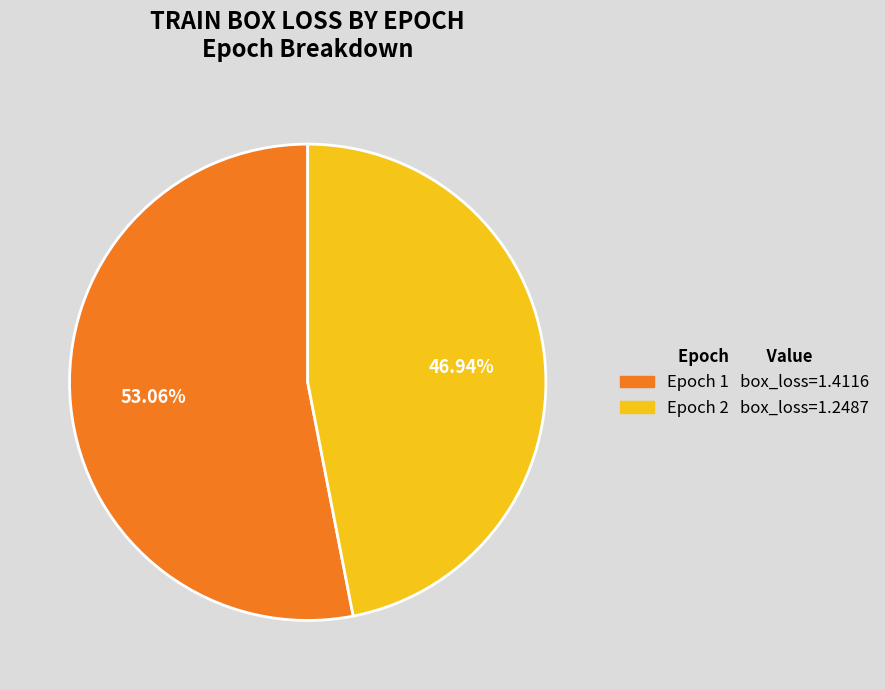

Is there any slice that represents more than half of the pie?

Yes